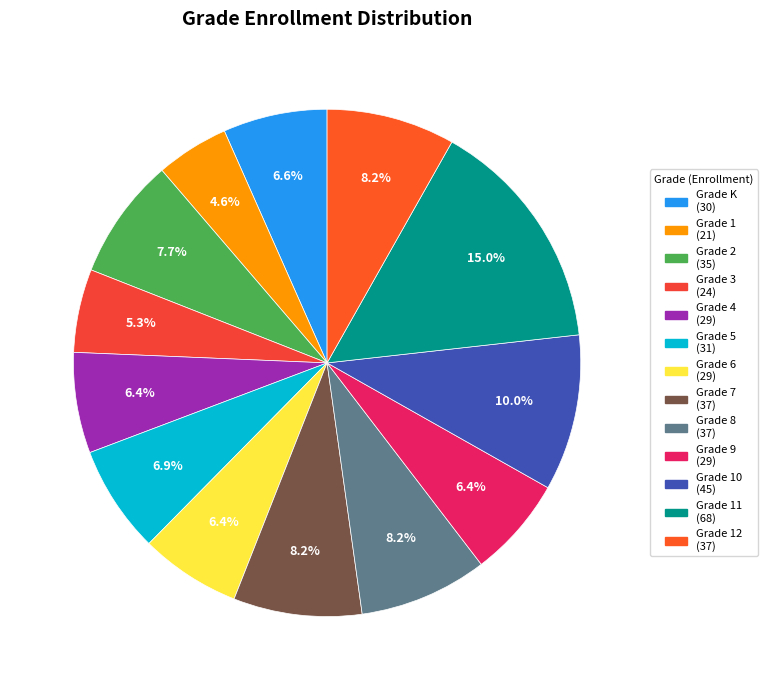

Count the number of slices in the pie.

13